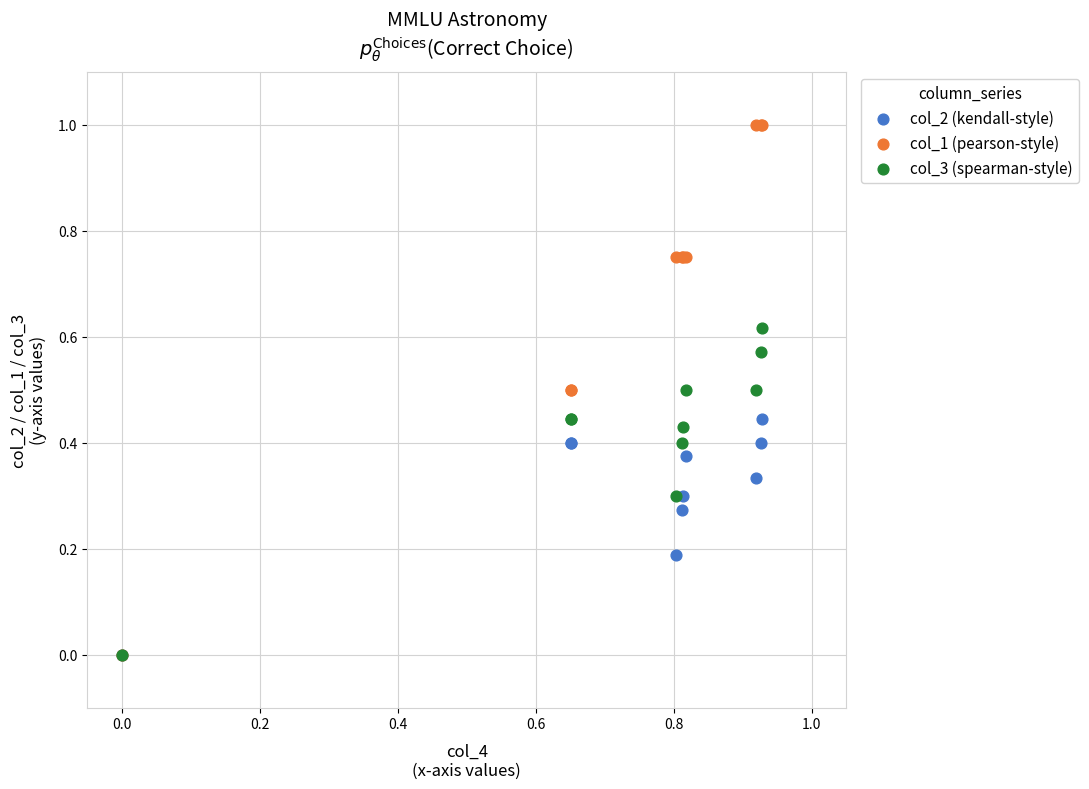

What are all the series names shown in the legend?

col_2 (kendall-style), col_1 (pearson-style), col_3 (spearman-style)